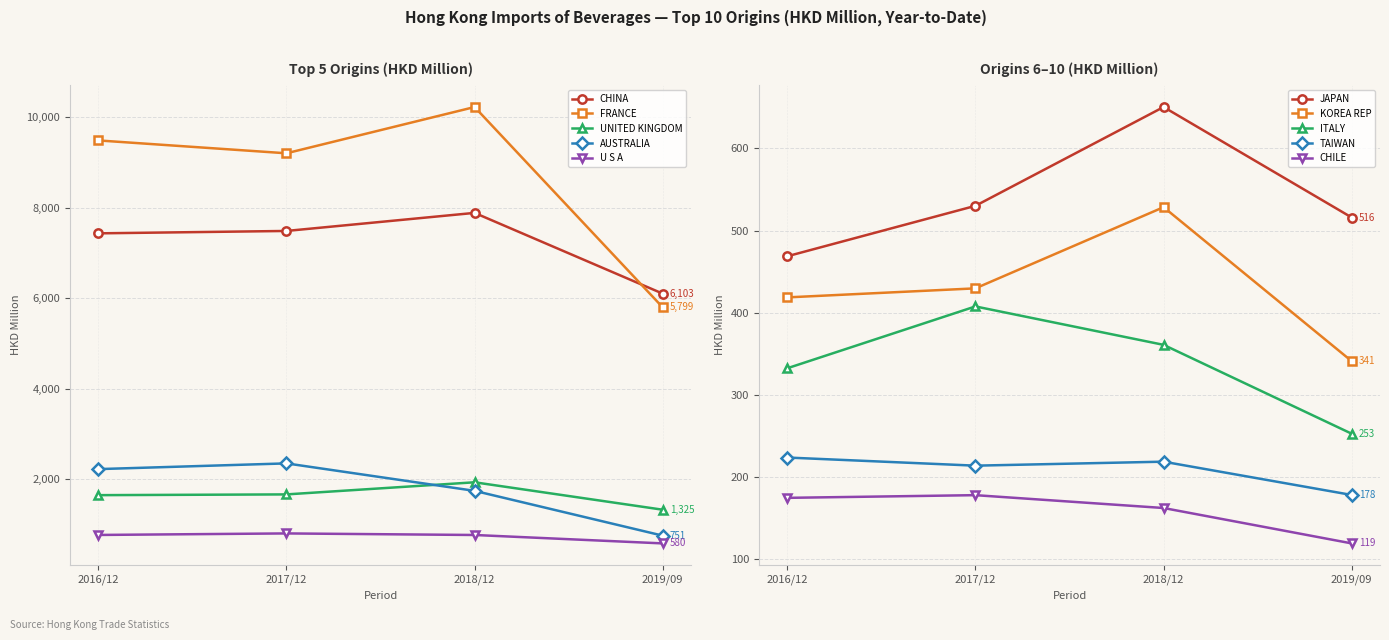

What is the difference between the highest and lowest values at FRANCE?

4431.5